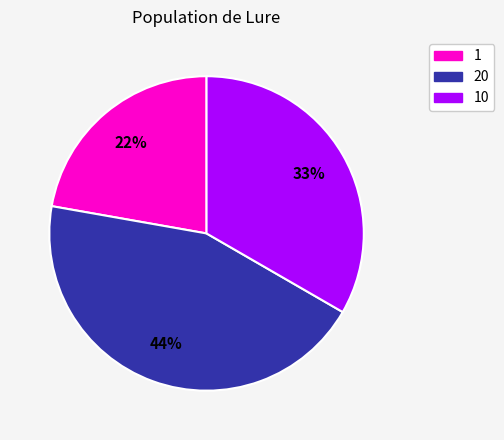

Rank the categories by value from lowest to highest.

1, 10, 20